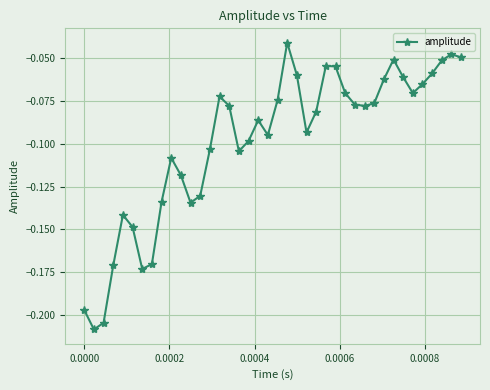

What is the sum of all values?

-4.0